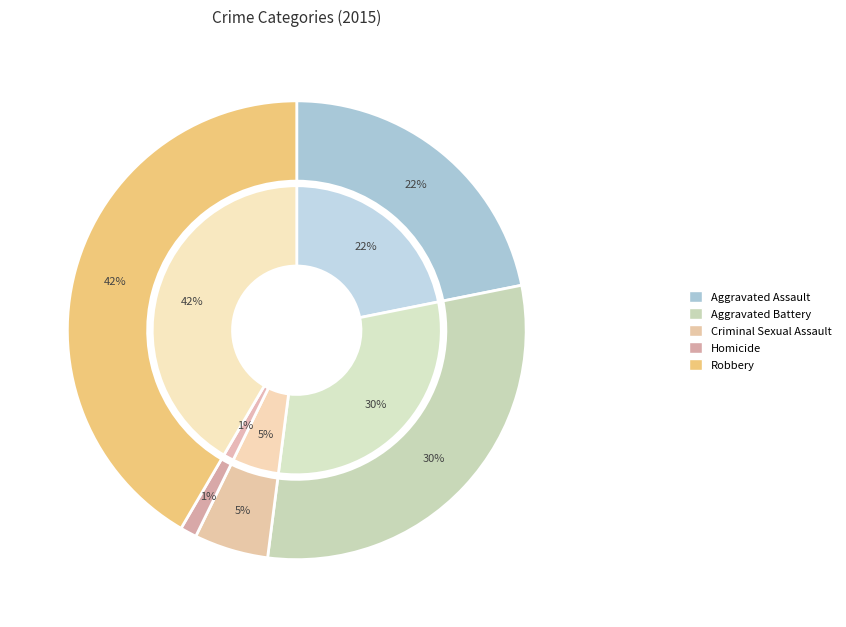

To the nearest percent, what is the average slice percentage?

20%